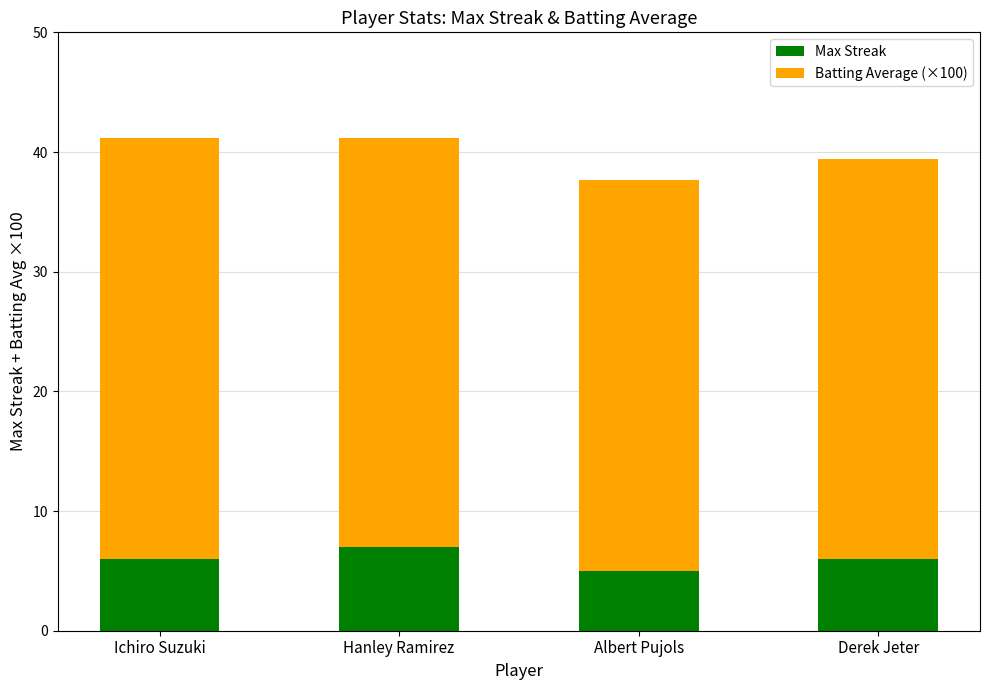

What is the total value across all series at Hanley Ramirez?

41.2